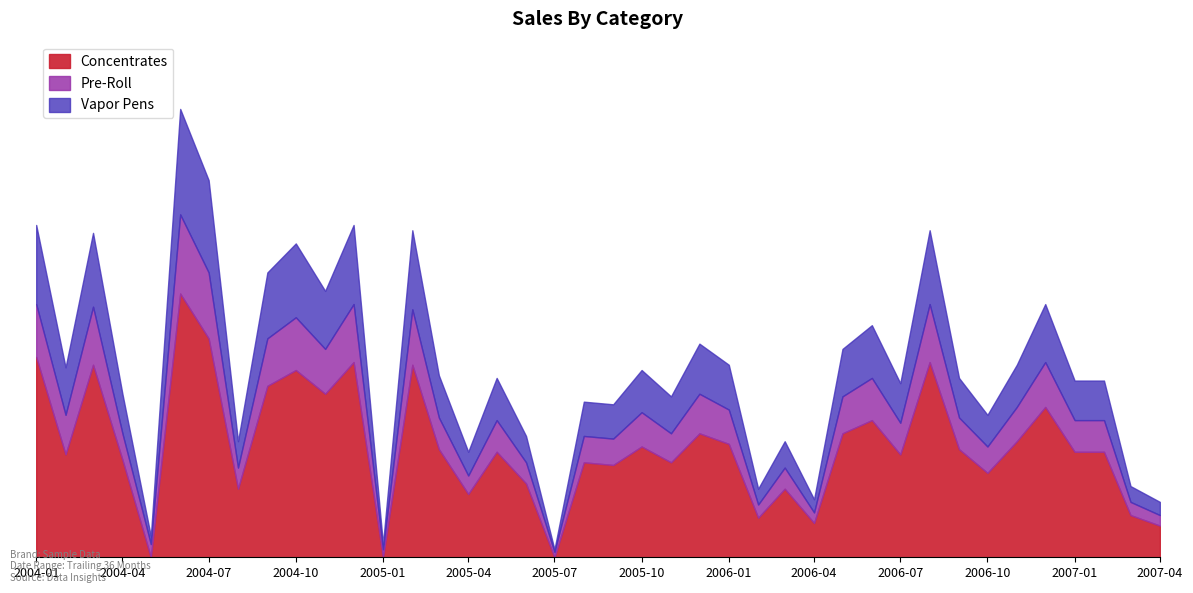

At which label does Concentrates reach its minimum?

2004-05-01